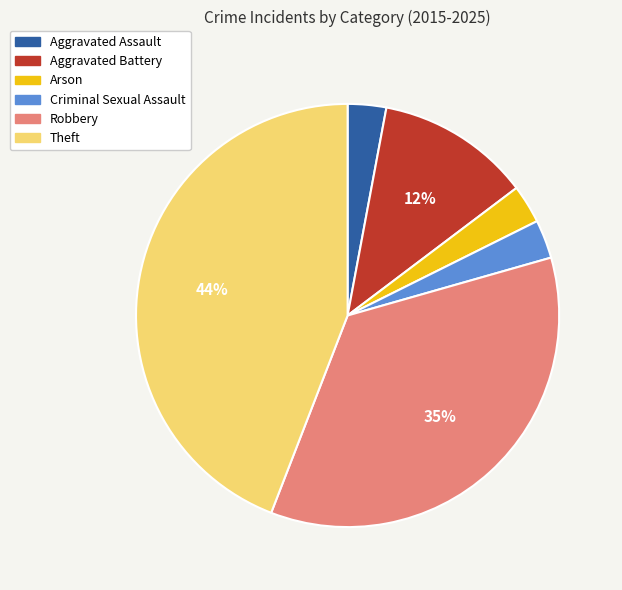

To the nearest percent, what is the average slice percentage?

17%